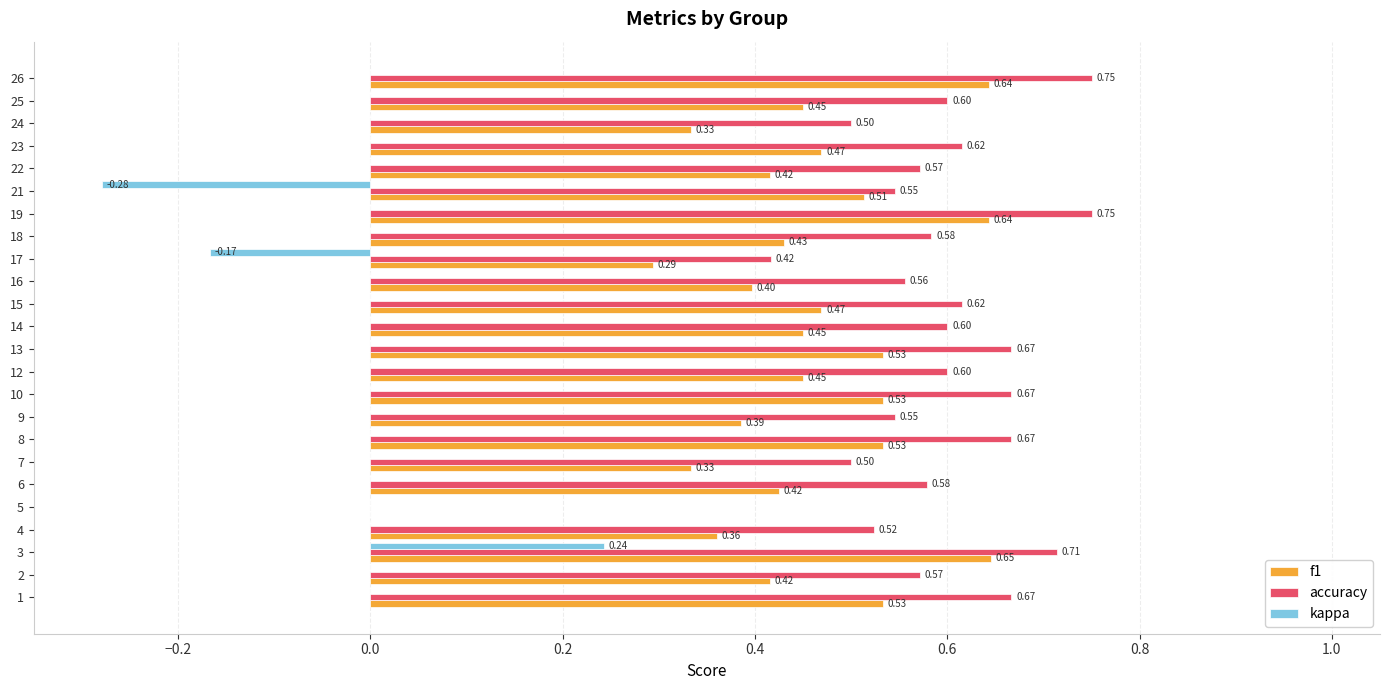

At which category is the sum across all series the highest?

3